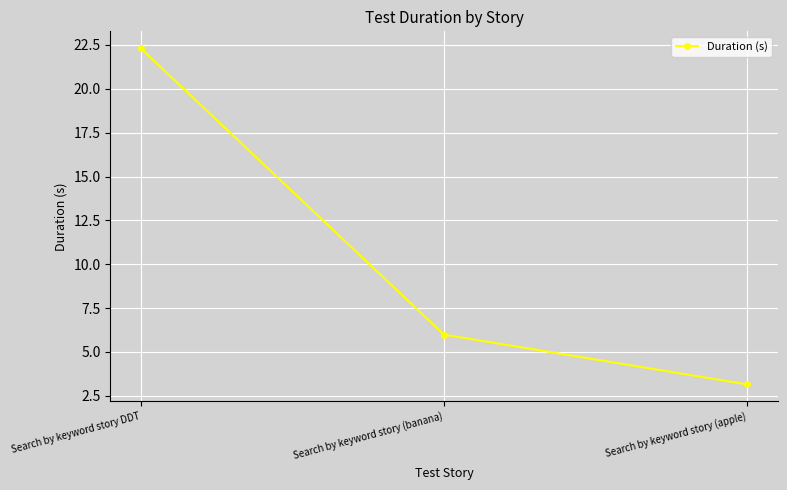

The value at Search by keyword story (banana) is 3.5. True or false?

False